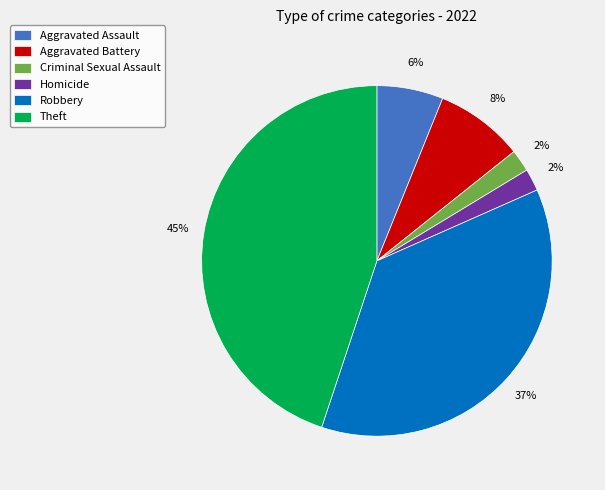

What percentage is the Robbery slice, to the nearest percent?

37%